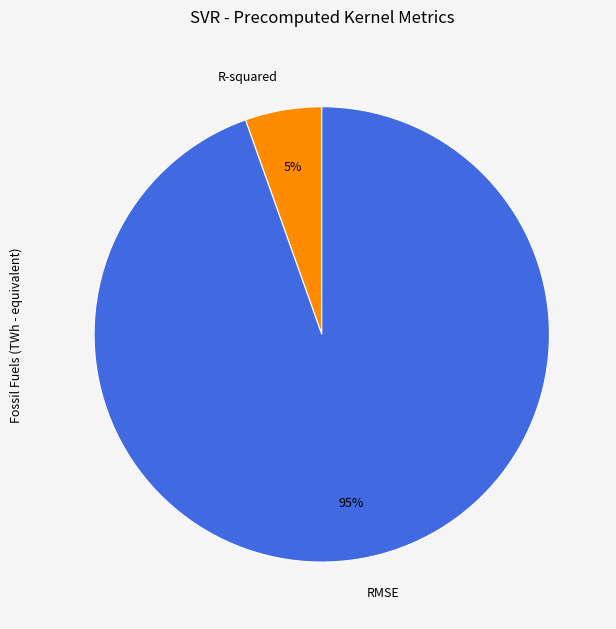

To the nearest percent, what is the average slice percentage?

50%